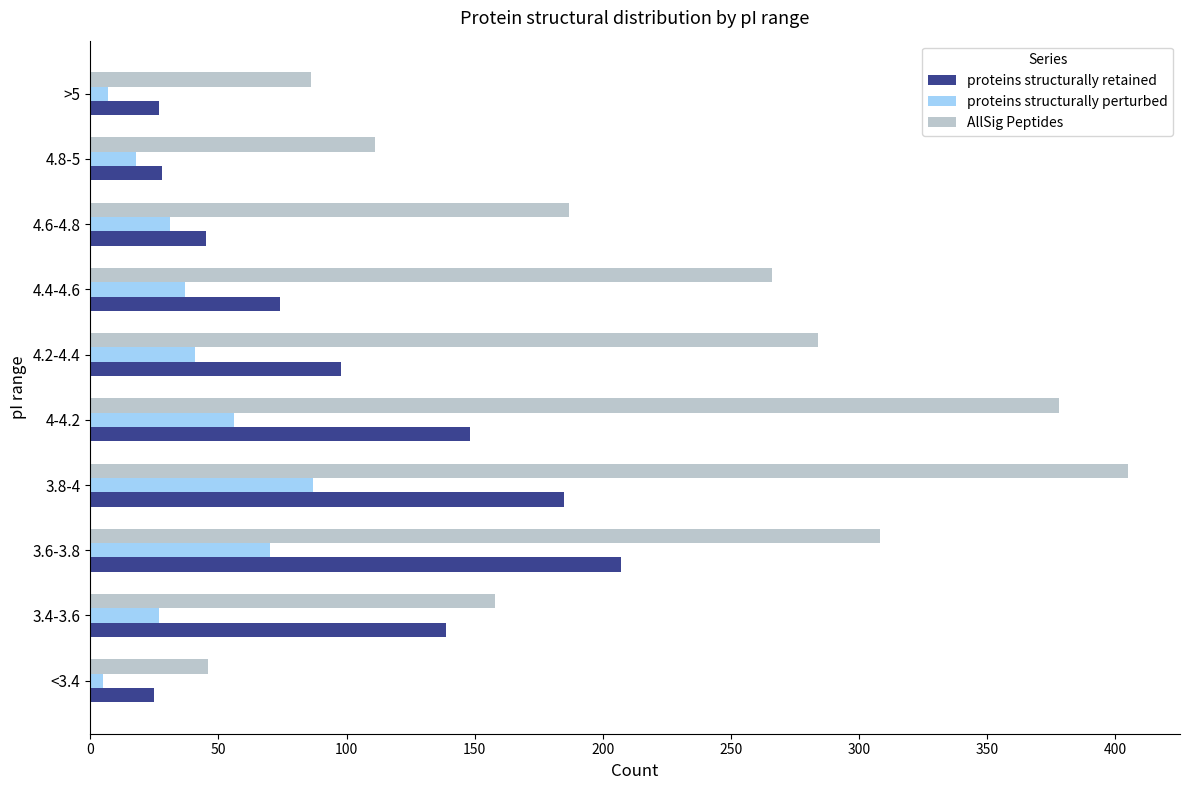

The value of proteins structurally retained at 4-4.2 is 148. True or false?

True